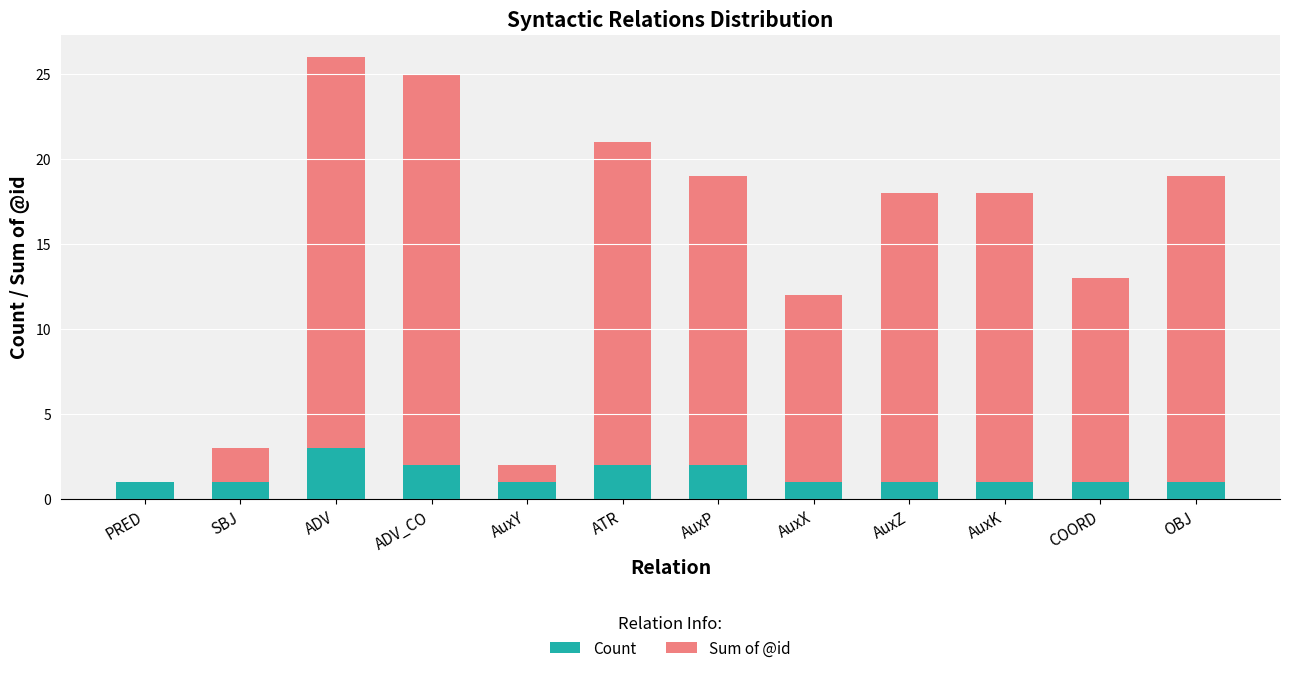

What is the maximum value for Count?

3